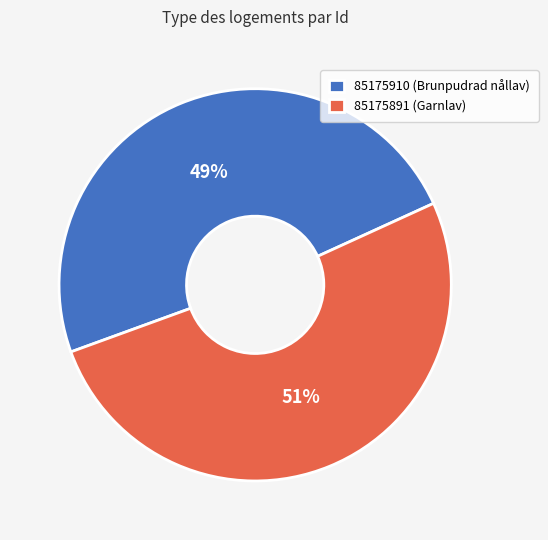

Does 85175891 account for over 50% of the chart?

Yes